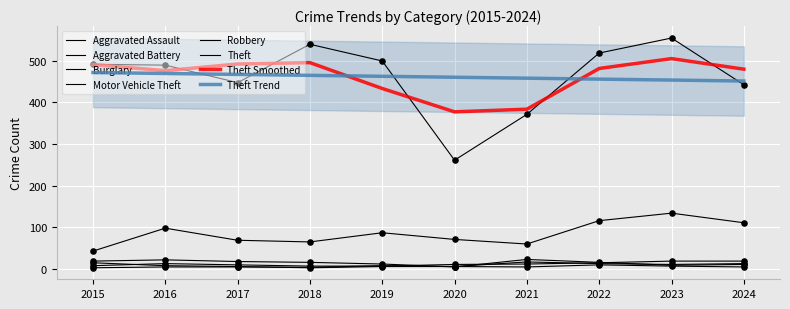

Is the value of Theft at 2021 greater than the value of Motor Vehicle Theft at 2024?

Yes